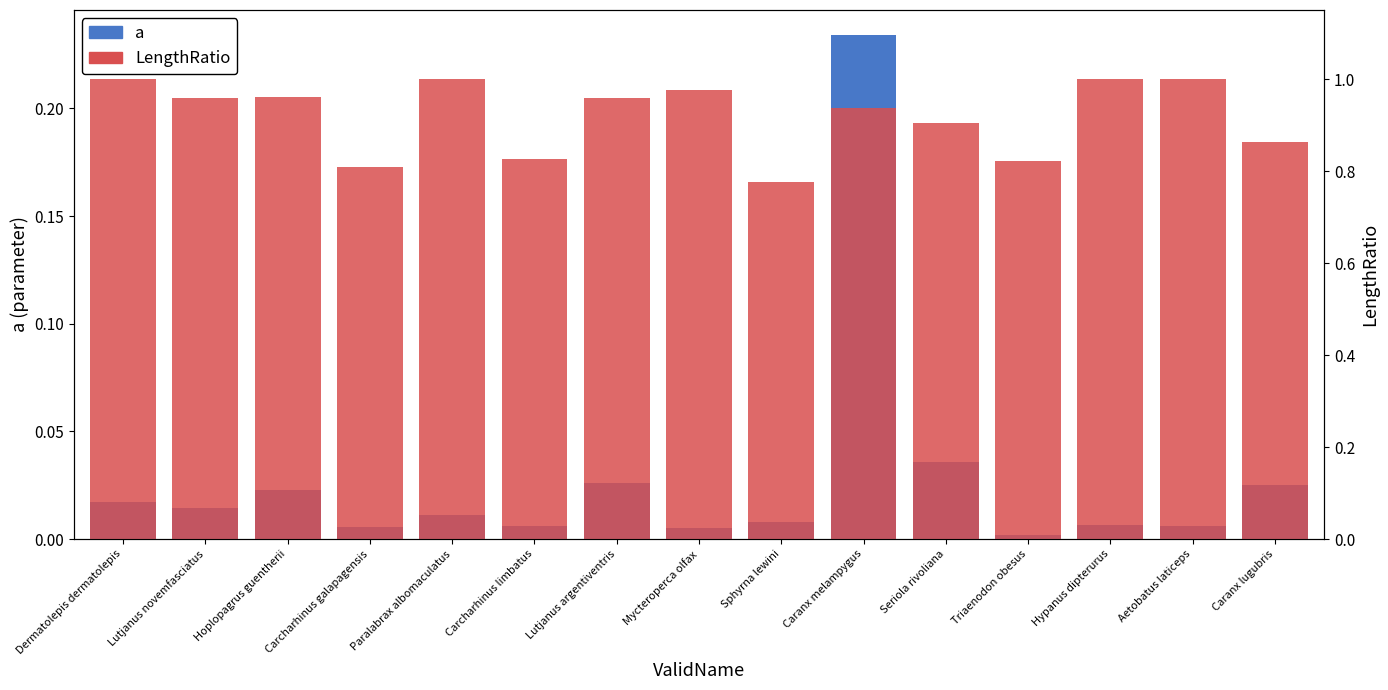

Rank the categories by LengthRatio value from highest to lowest.

Dermatolepis dermatolepis, Paralabrax albomaculatus, Hypanus dipterurus, Aetobatus laticeps, Mycteroperca olfax, Hoplopagrus guentherii, Lutjanus novemfasciatus, Lutjanus argentiventris, Caranx melampygus, Seriola rivoliana, Caranx lugubris, Carcharhinus limbatus, Triaenodon obesus, Carcharhinus galapagensis, Sphyrna lewini